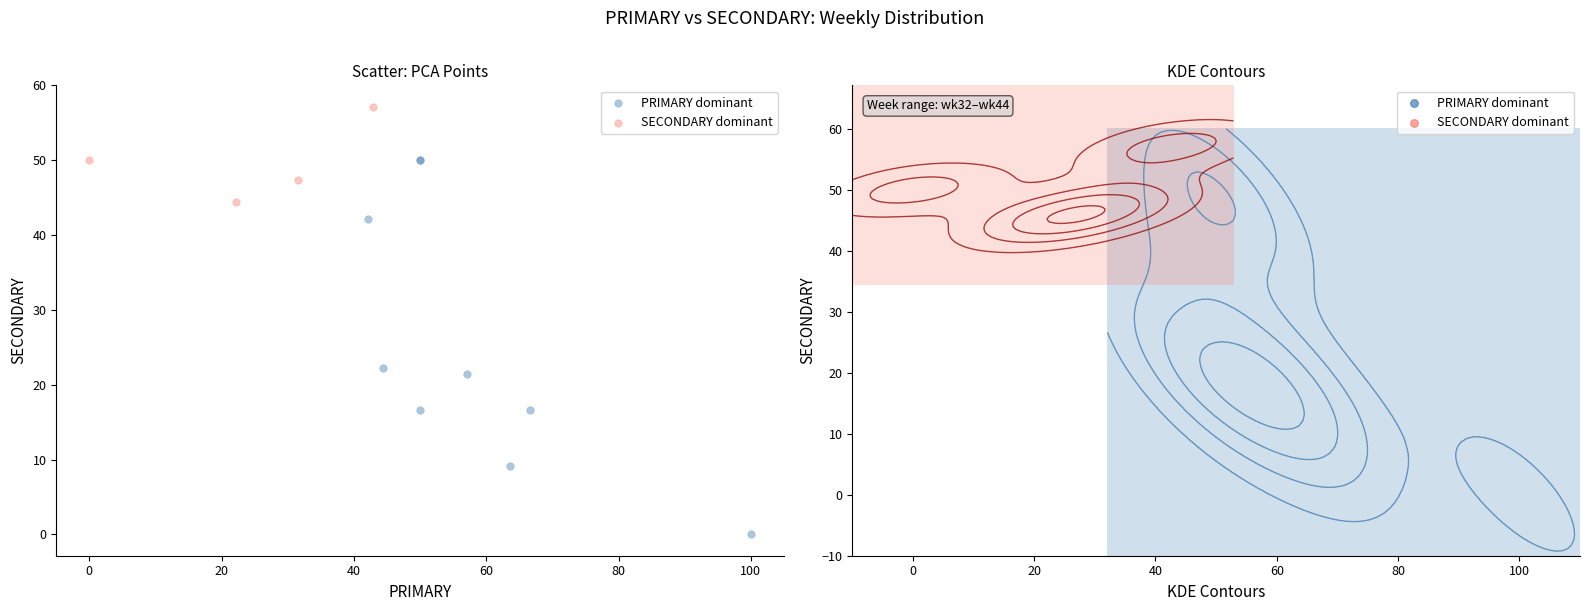

Which series contains the lowest Y value?

PRIMARY dominant